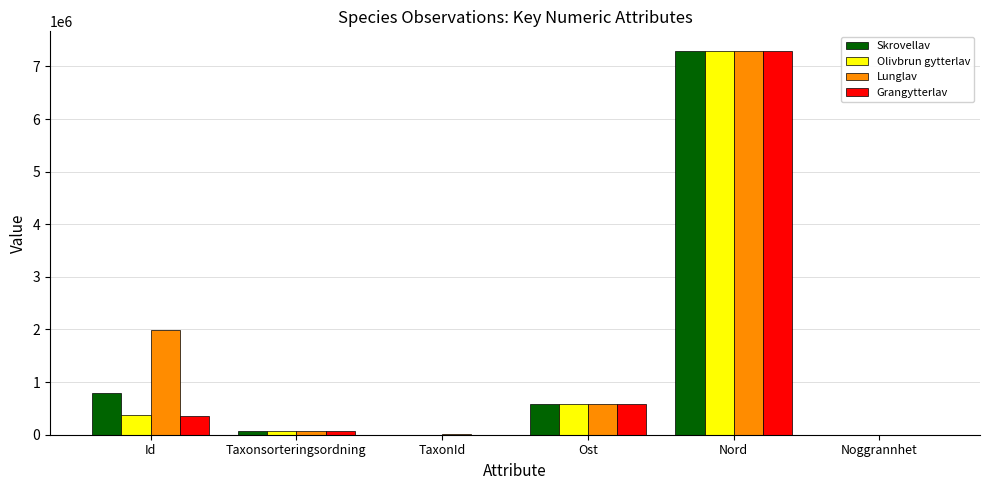

True or false: Skrovellav has a value of 2081 at TaxonId.

True